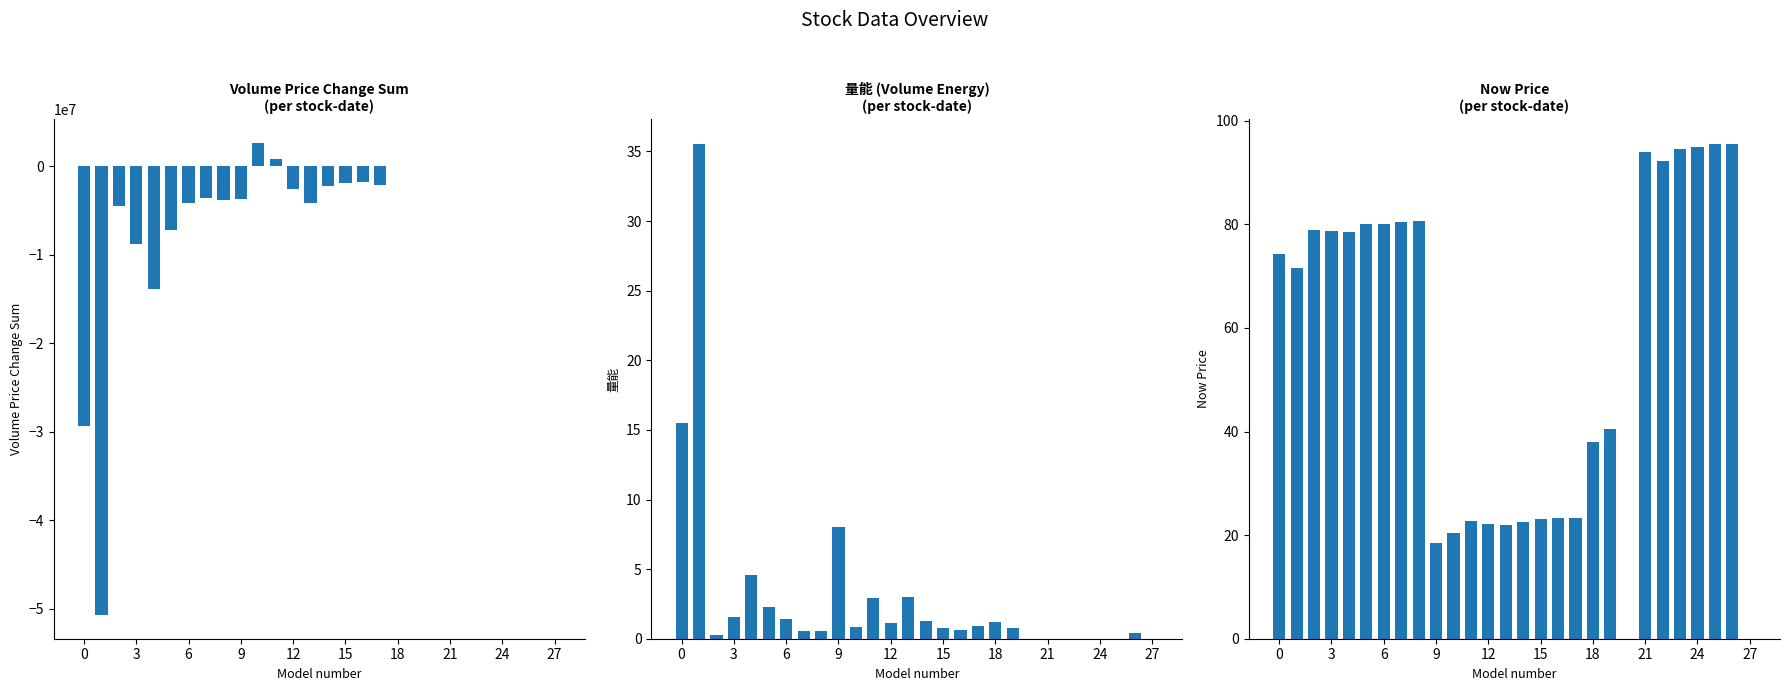

Which series changed the most between 21 and 25?

now_price